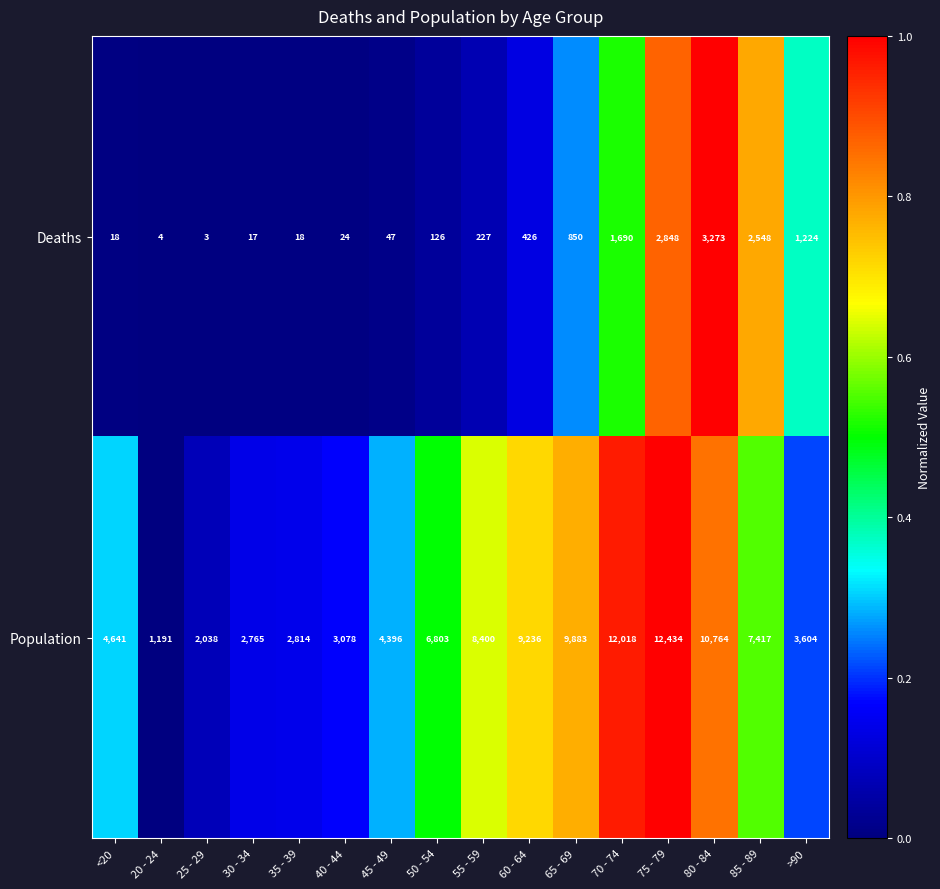

How many values in the Deaths series are below 227?

8